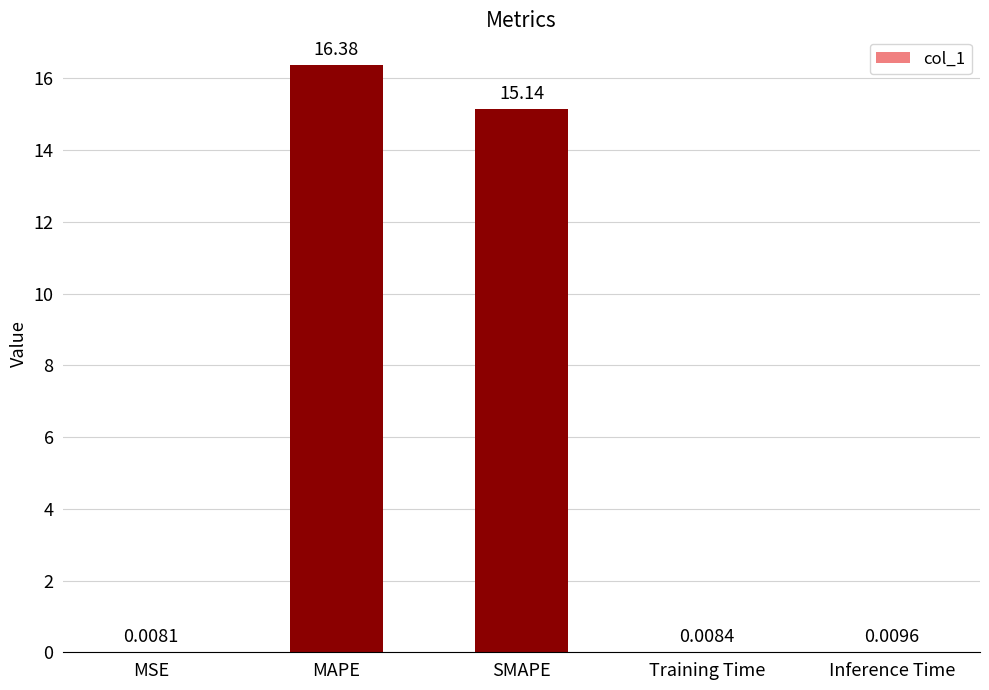

Which label corresponds to the largest value in the chart?

MAPE